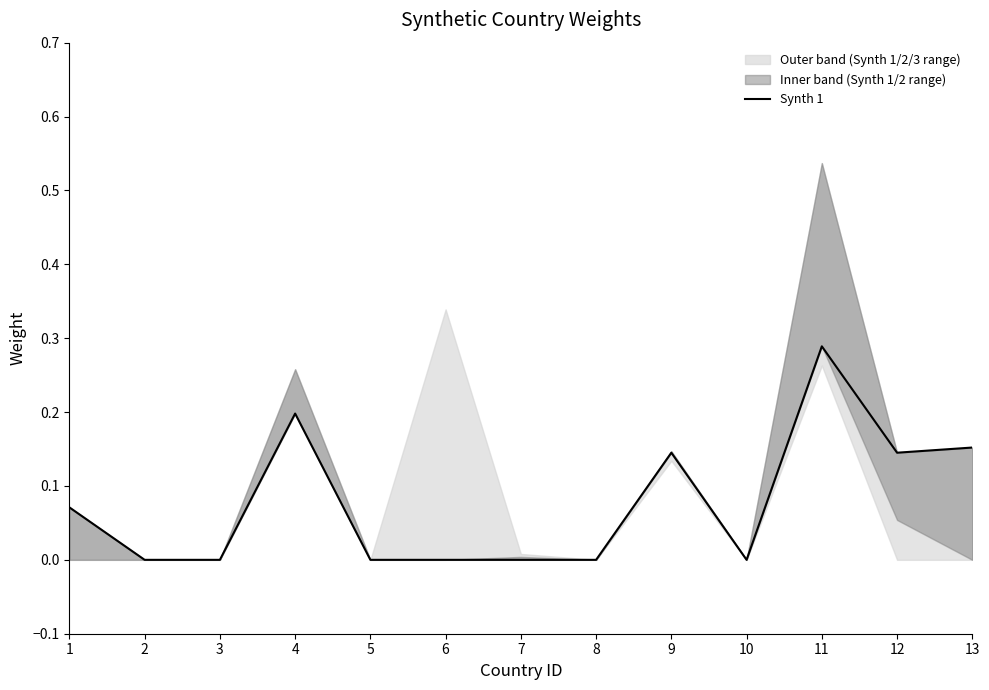

Is it true that the value at 13 is 0.0?

False